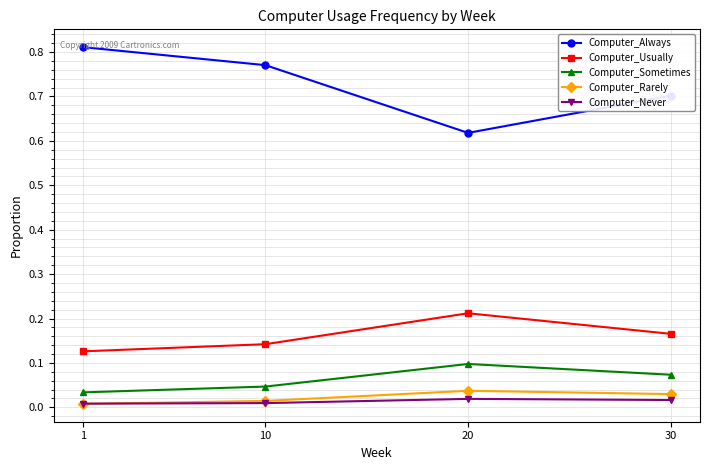

Is the value of Computer_Always at 10 greater than the value of Computer_Rarely at 10?

Yes